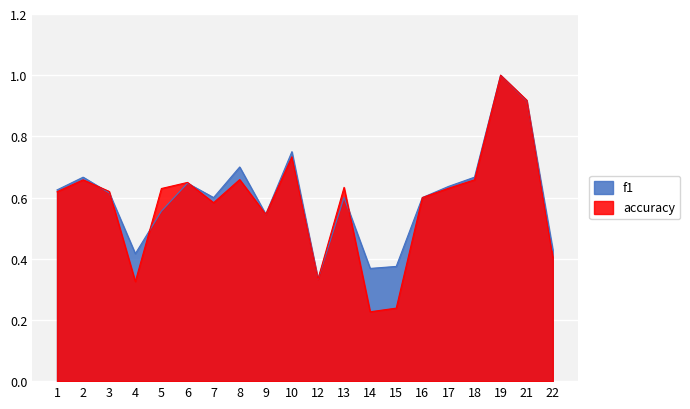

At which category does accuracy reach its first local valley?

4